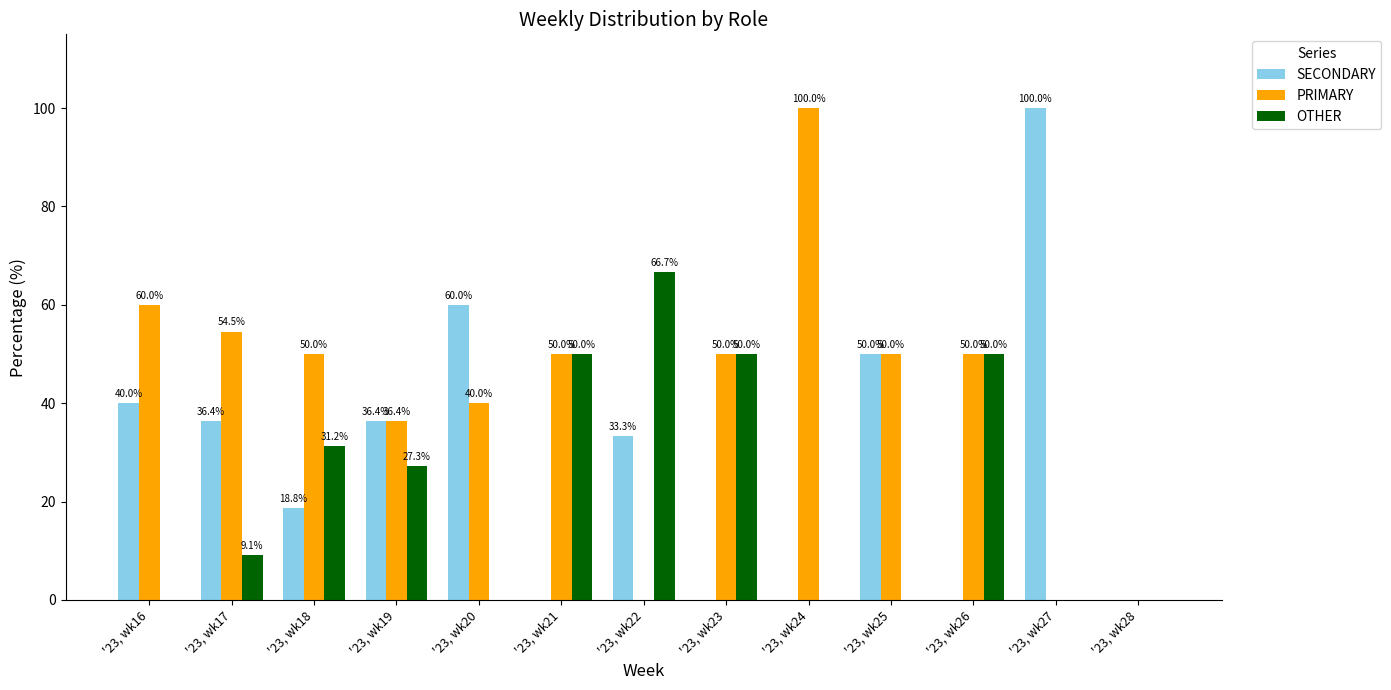

Between '23, wk16 and '23, wk23, which series saw the biggest shift?

OTHER